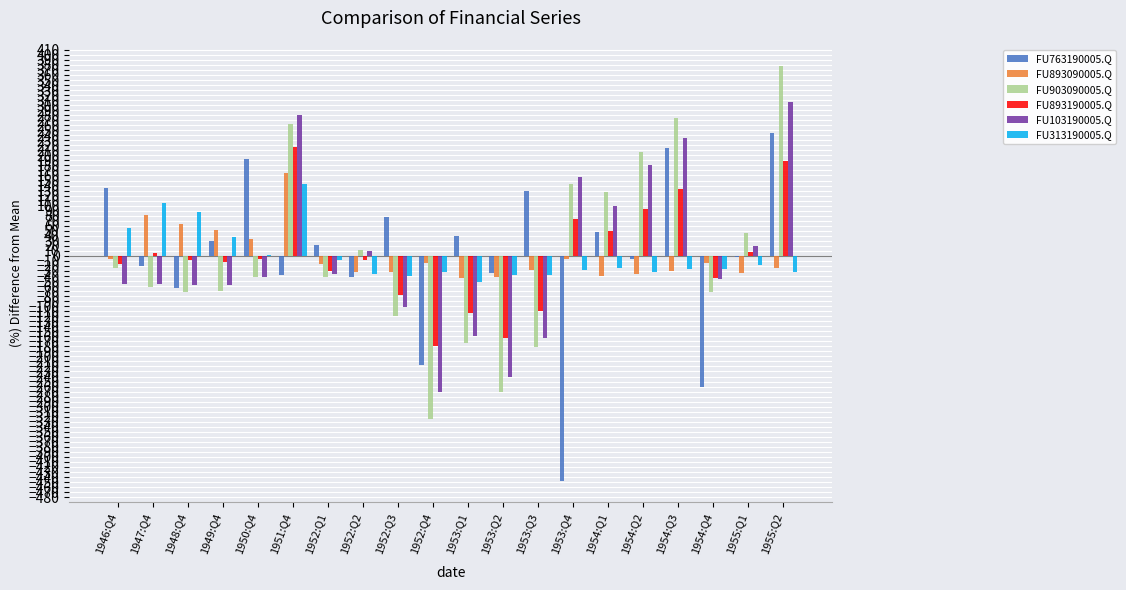

What is the total value across all series at 1951:Q4?

1030.3